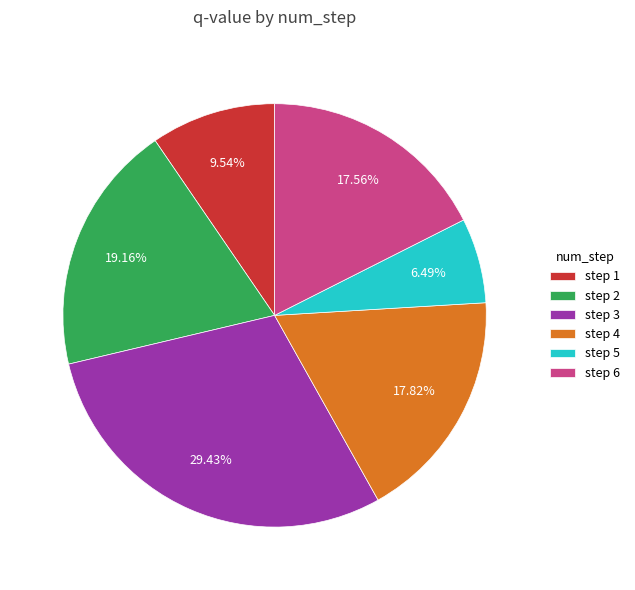

Combined, do step 4 and step 6 account for over 50%?

No